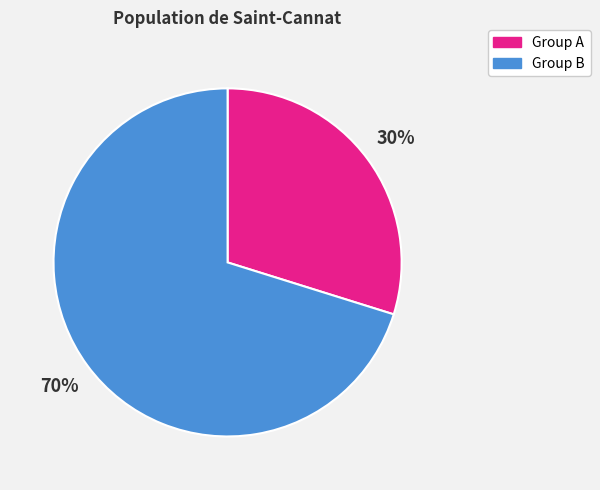

To the nearest percent, what is the difference between the largest and smallest slice percentages?

40%